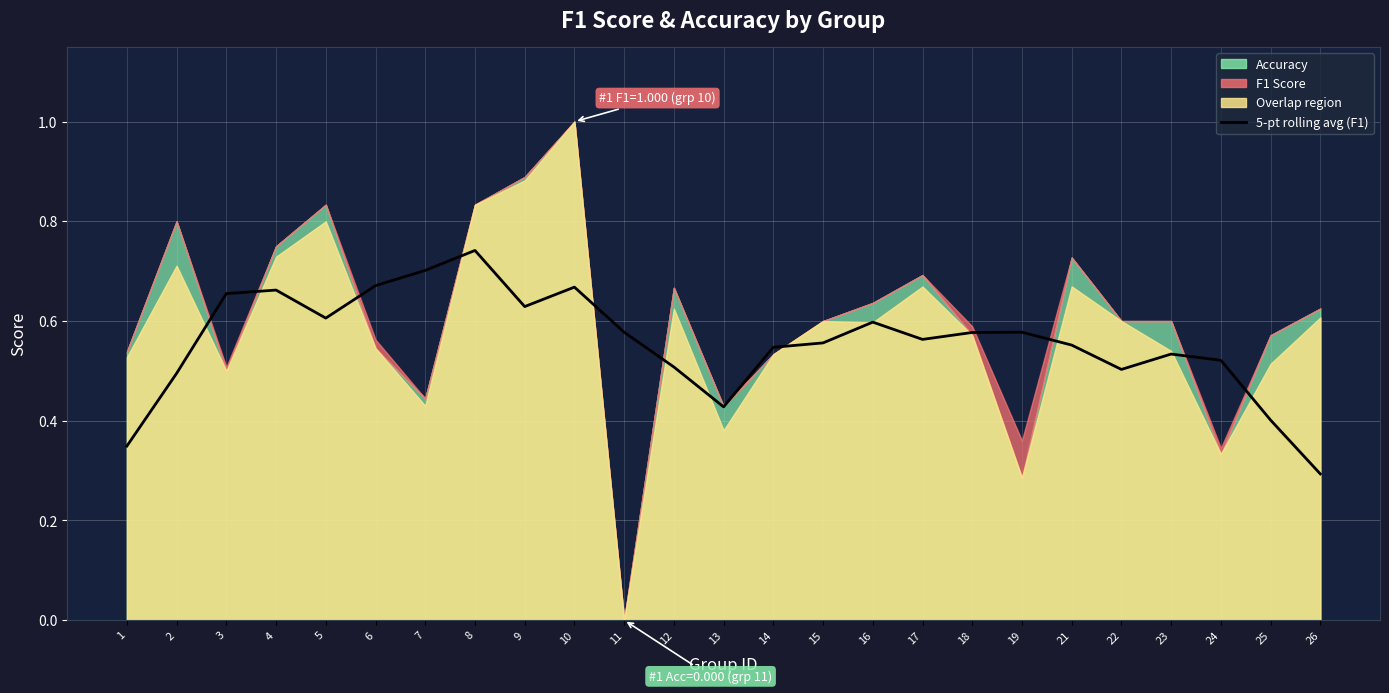

Count the values in the range 0 to 1.

25